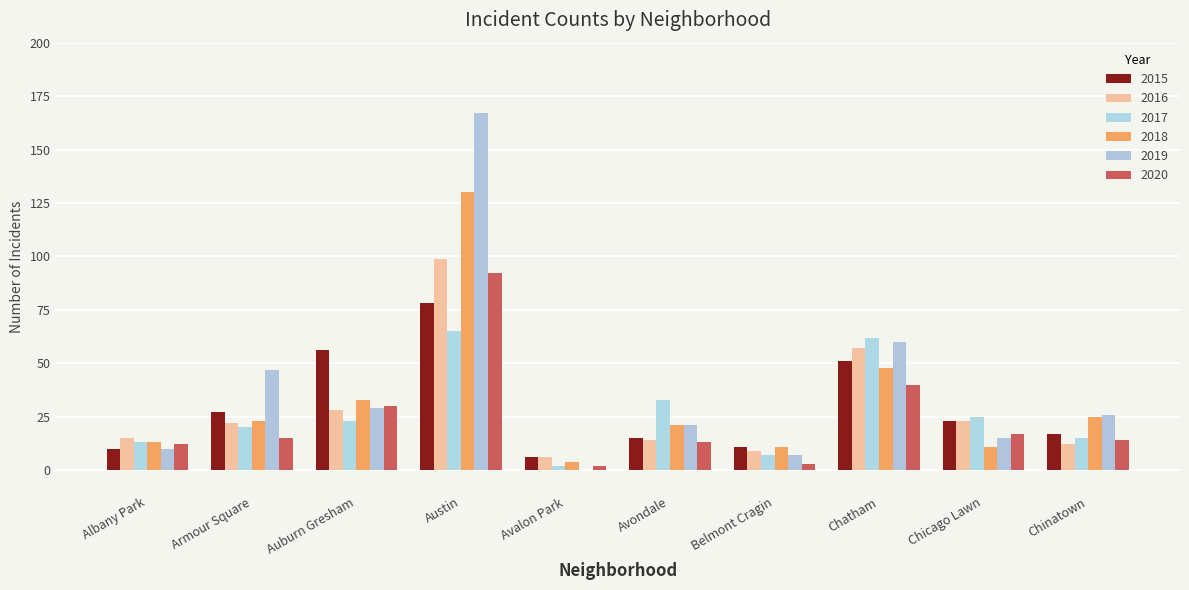

What is the spread (max minus min) of values at Chatham?

22